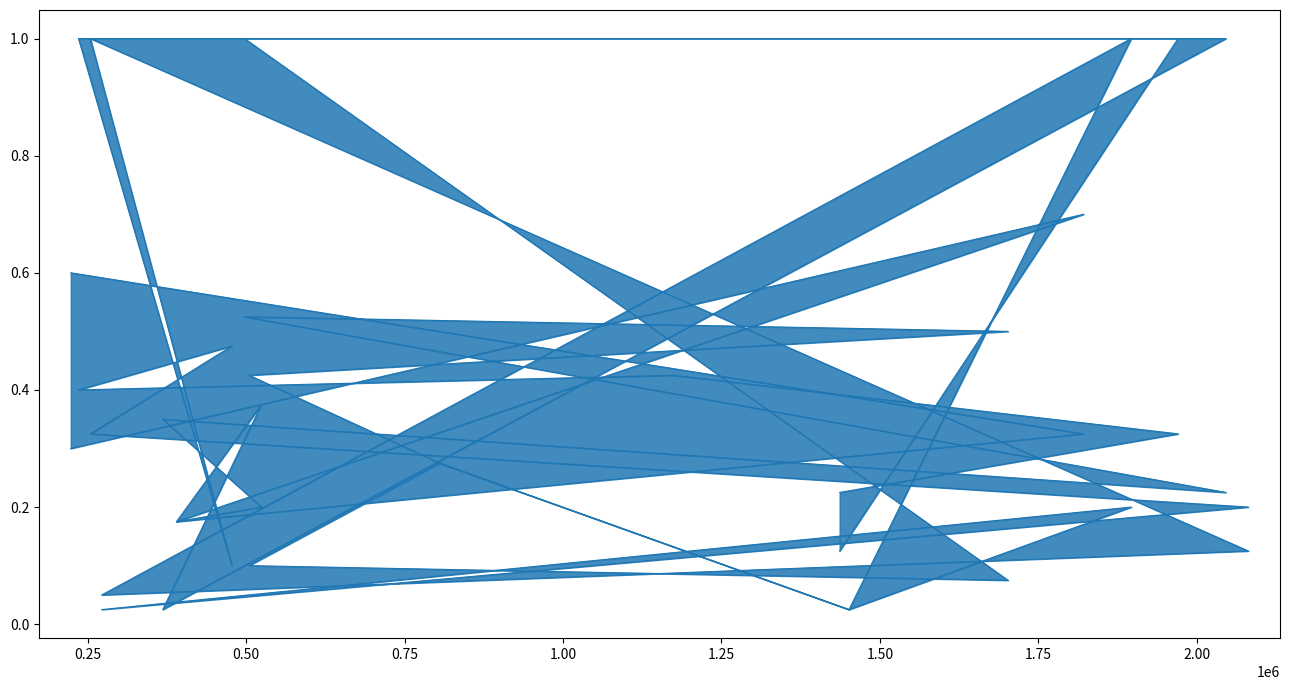

At which category does char_3_y reach its first local valley?

0.50